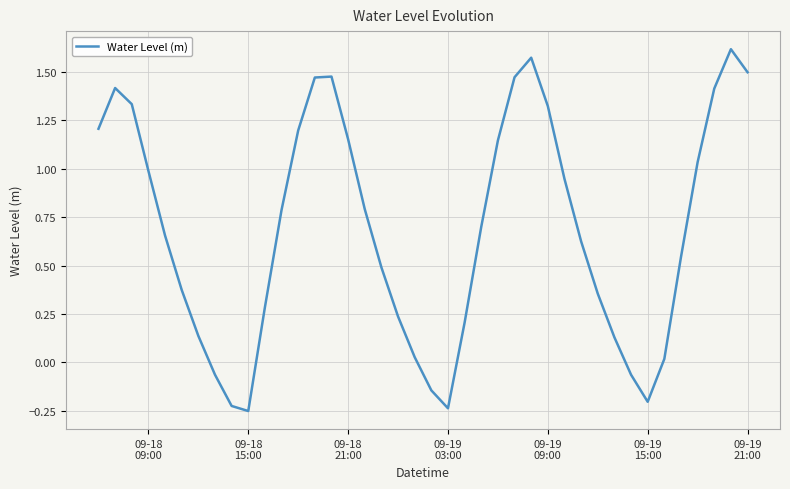

How many points are higher than both their immediate neighbors (excluding endpoints)?

4